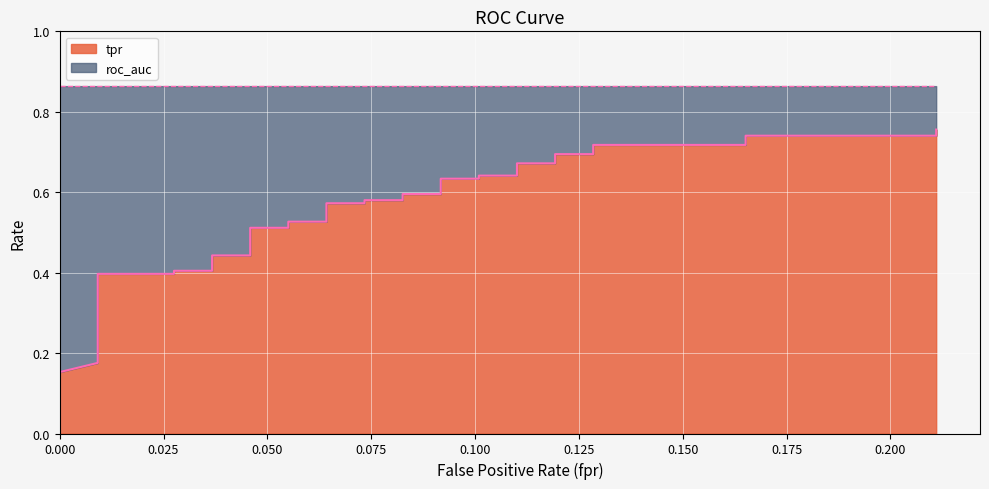

Is it true that the value at 0.009174311926605505 is 0.4?

False